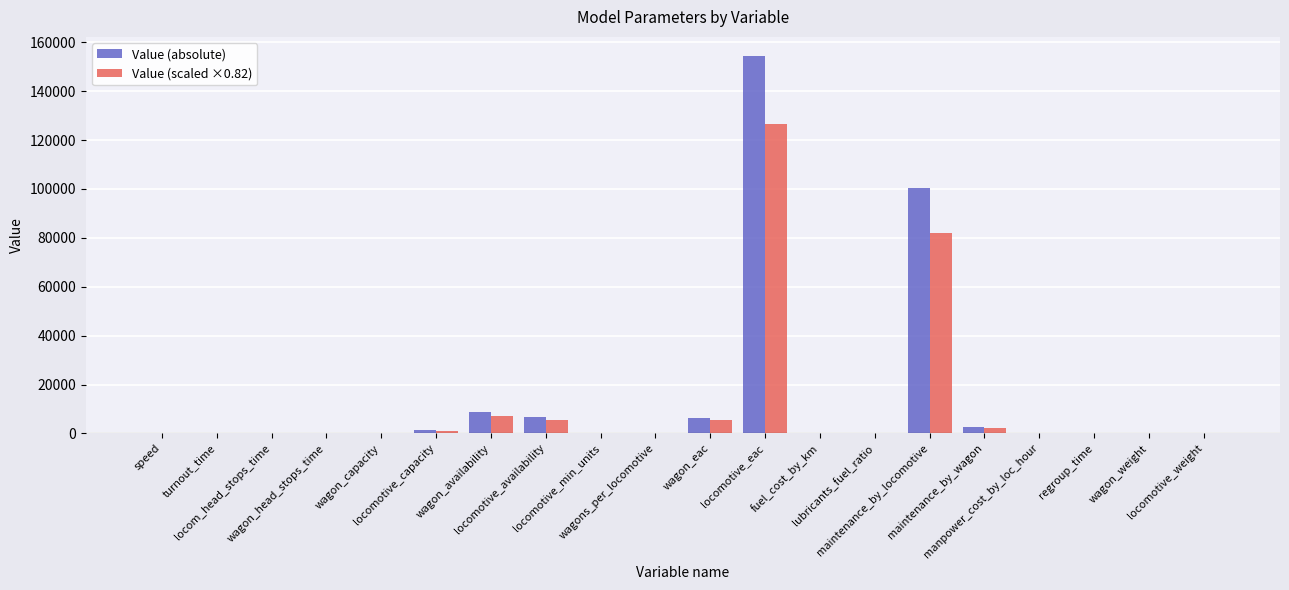

How many groups of bars are there?

20